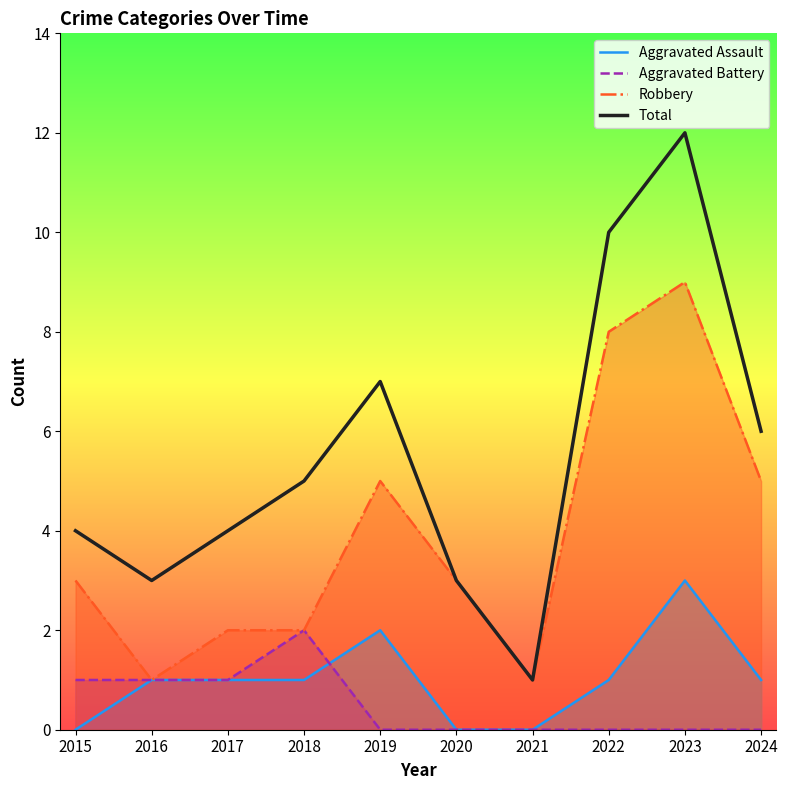

The Total series shows 14 at 2022. True or false?

False